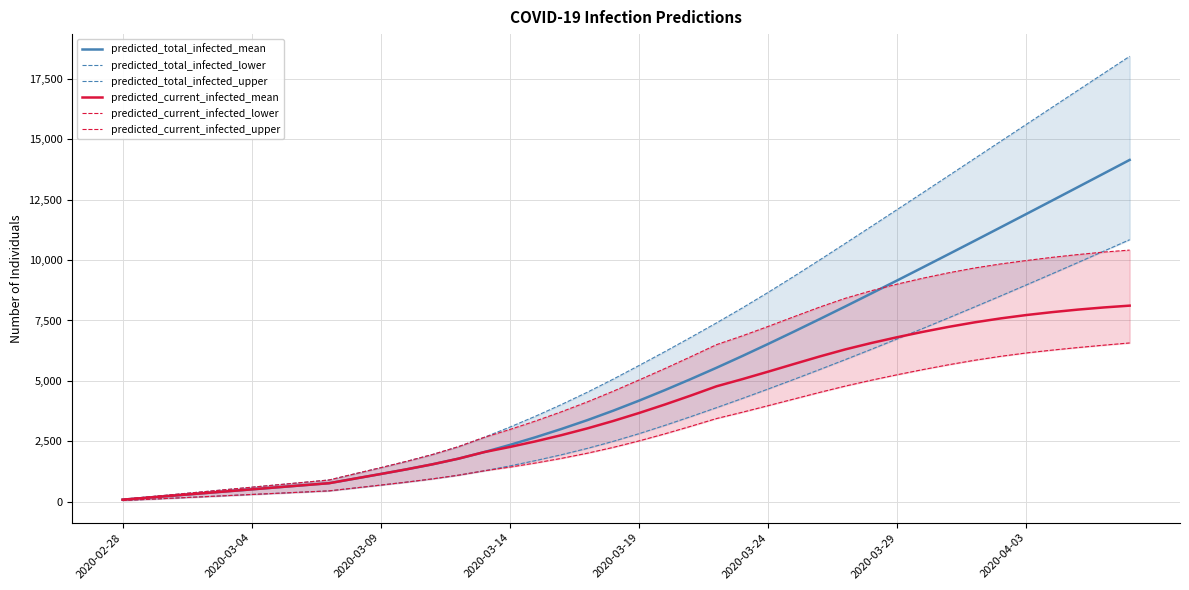

What is the maximum value for predicted_current_infected_mean?

8115